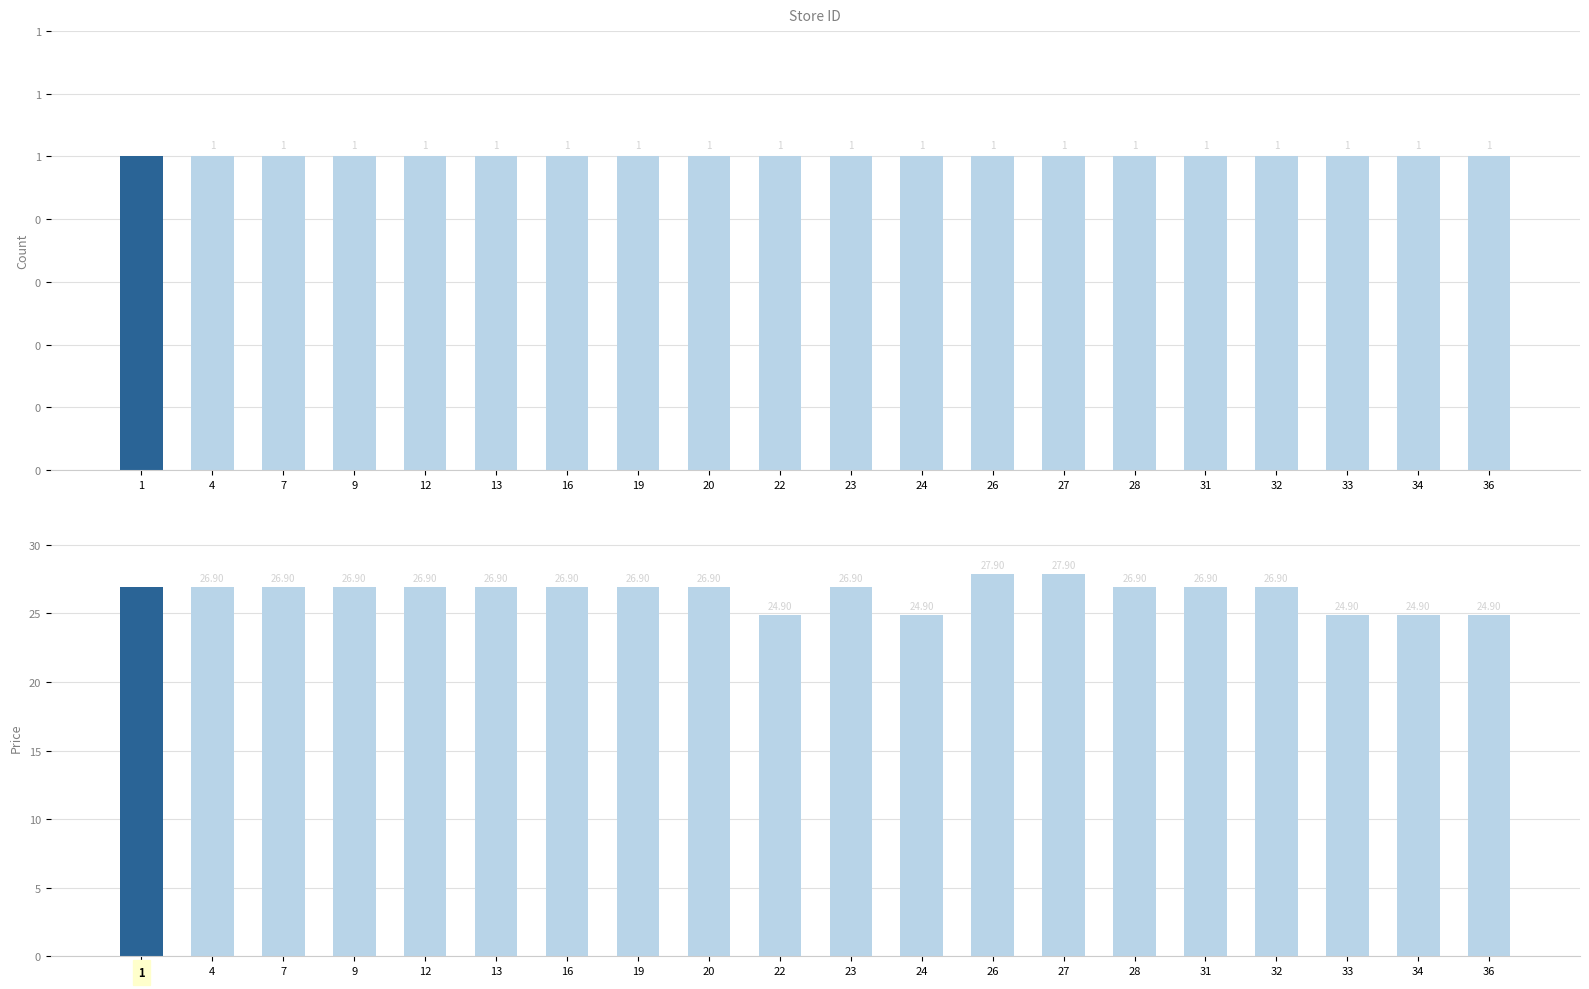

List the labels in order of value, largest first.

26, 27, 1, 4, 7, 9, 12, 13, 16, 19, 20, 23, 28, 31, 32, 22, 24, 33, 34, 36